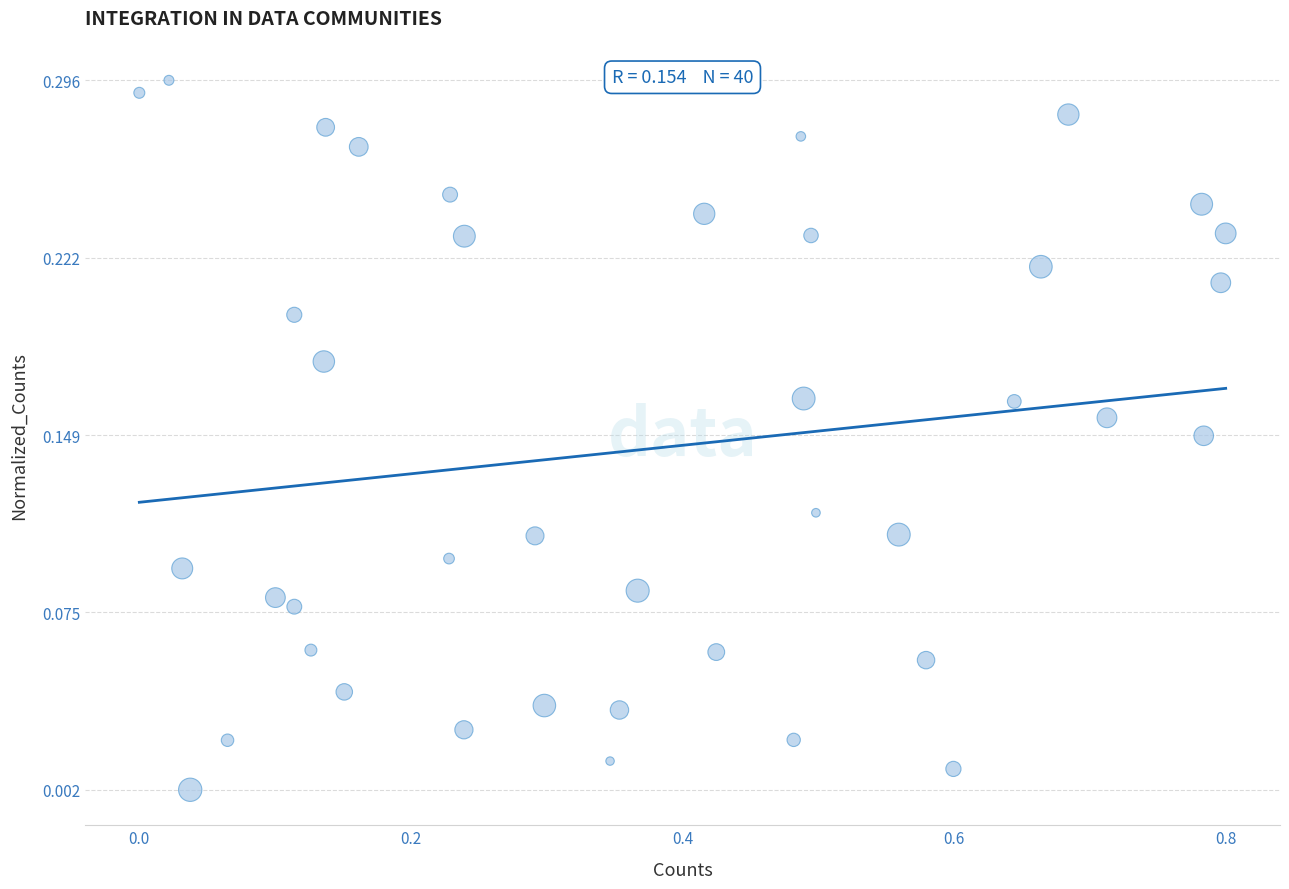

What is the range of X values (max minus min)?

0.8